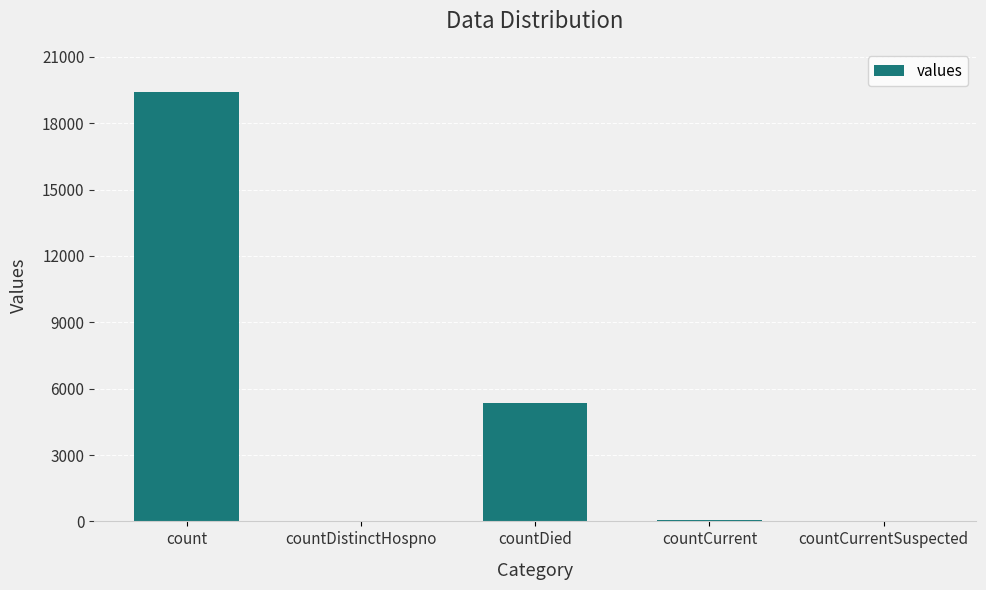

What is the approximate value at countDied, to the nearest 10?

5360